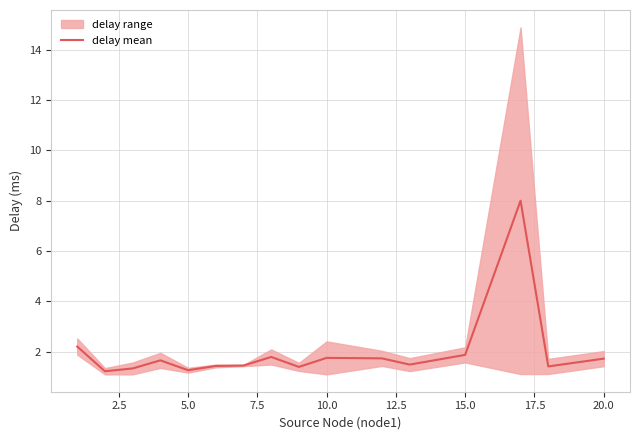

Reading right to left, list all the values displayed in this chart.

1.7	1.4	8.0	1.9	1.5	1.7	1.8	1.4	1.8	1.4	1.4	1.3	1.7	1.3	1.2	2.2